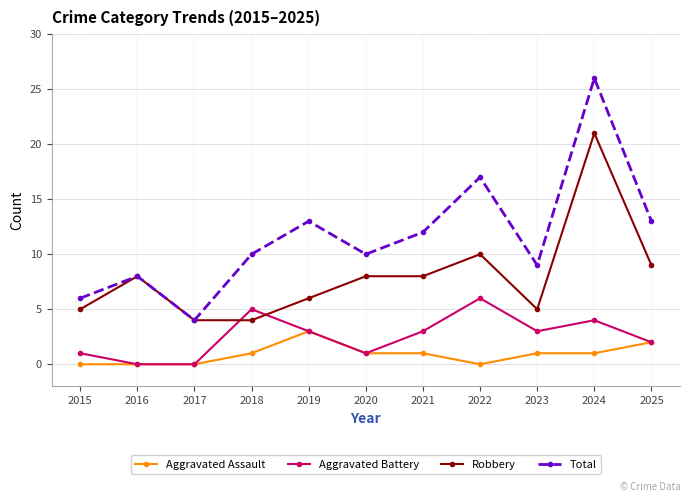

What value does the Aggravated Battery series have at 2018?

5